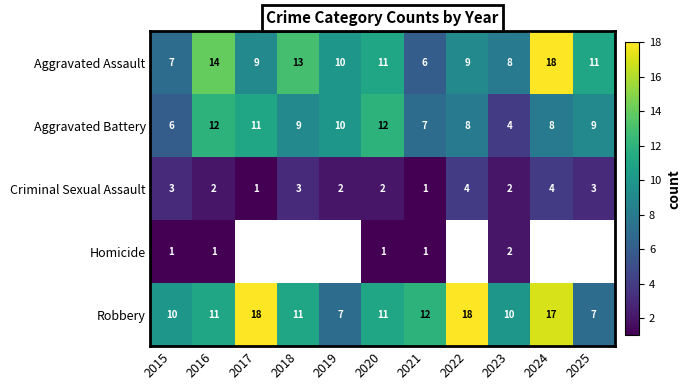

Is it true that Robbery equals 10 at 2023?

True